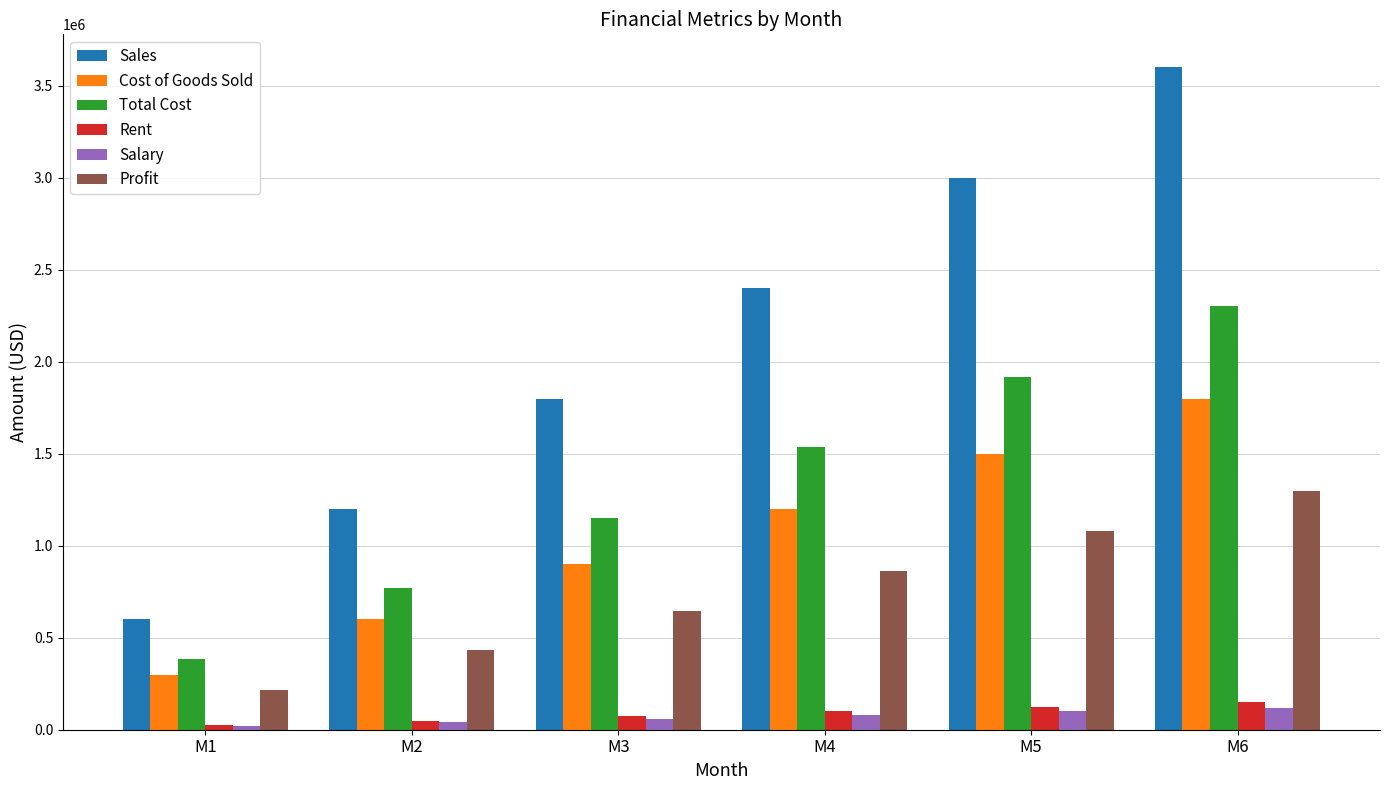

Reading right to left, list all the values displayed in this chart.

Sales: 3600000	3000000	2400000	1800000	1200000	600000
Cost of Goods Sold: 1800000	1500000	1200000	900000	600000	300000
Total Cost: 2304000	1920000	1536000	1152000	768000	384000
Rent: 150000	125000	100000	75000	50000	25000
Salary: 120000	100000	80000	60000	40000	20000
Profit: 1296000	1080000	864000	648000	432000	216000